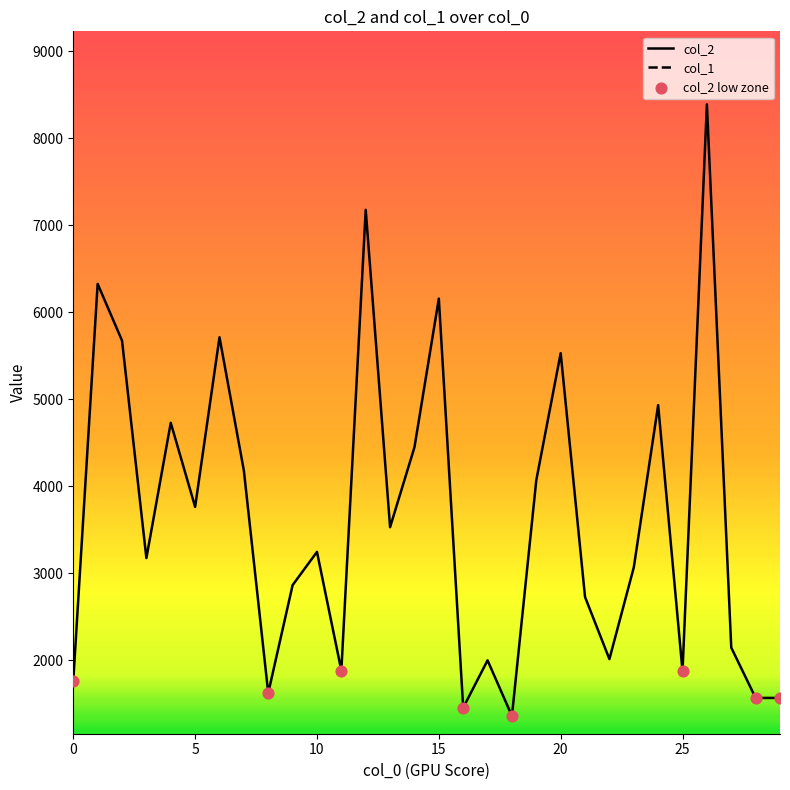

Which series contains the highest Y value?

col_2